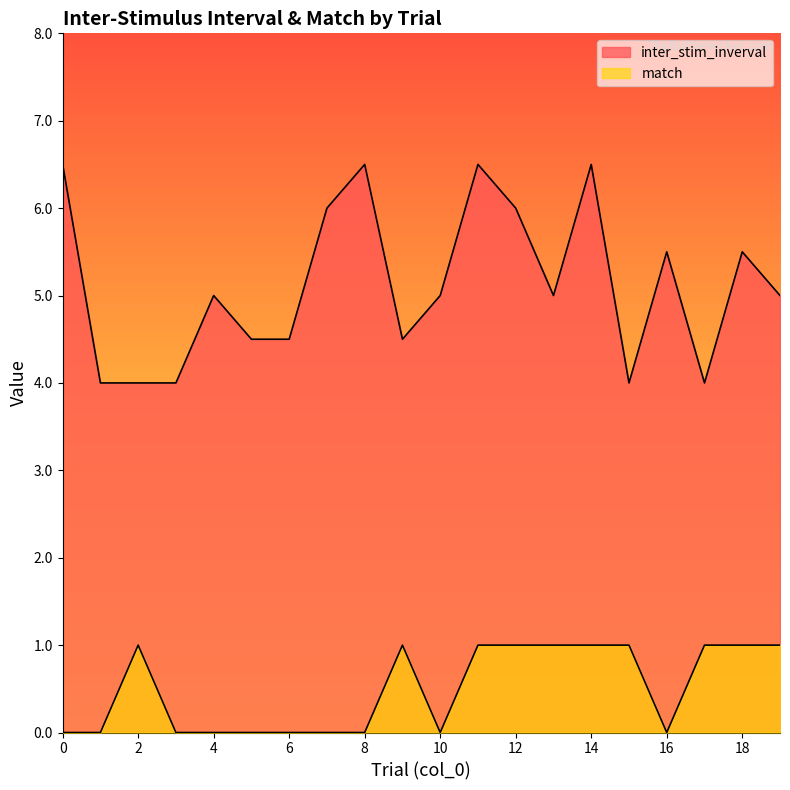

Count the inter_stim_inverval values in the range 4 to 6.

16